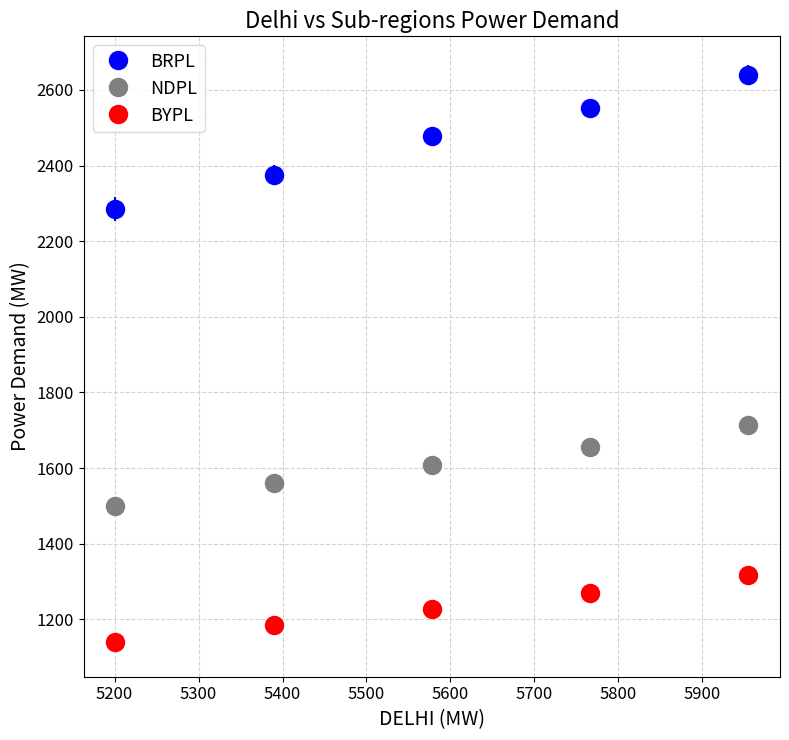

What are all the series names shown in the legend?

BRPL, NDPL, BYPL